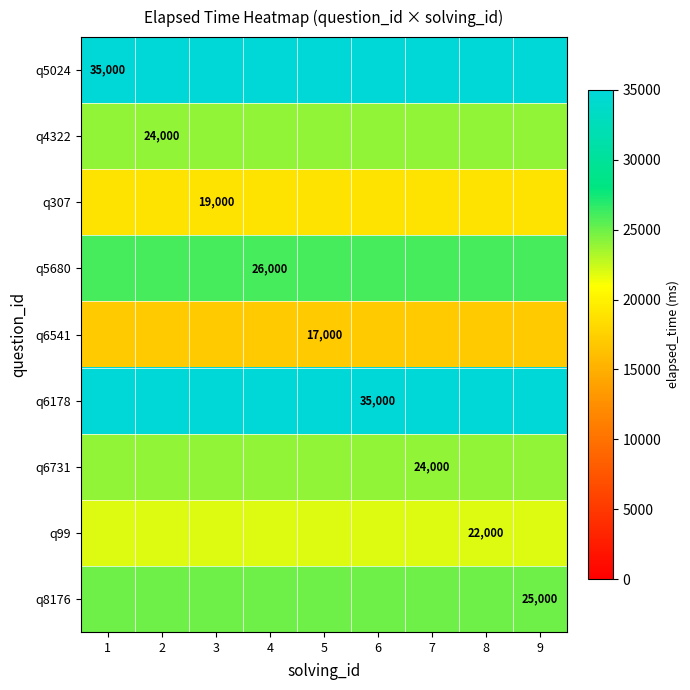

The q6731 series shows 24000 at 2. True or false?

True